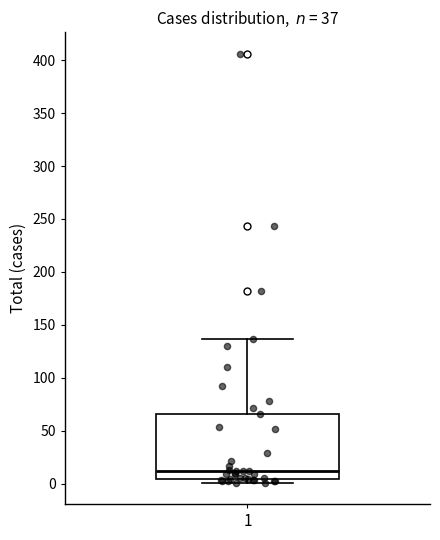

Where does the upper whisker of the box at x = 1 end on the y-axis? The values are not printed on the chart, so give them approximately, as read against the axis.

135